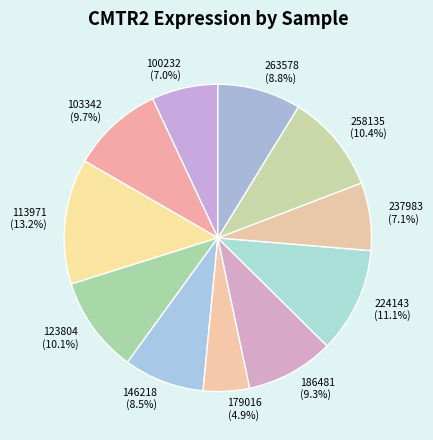

Is there a majority slice in this chart?

No